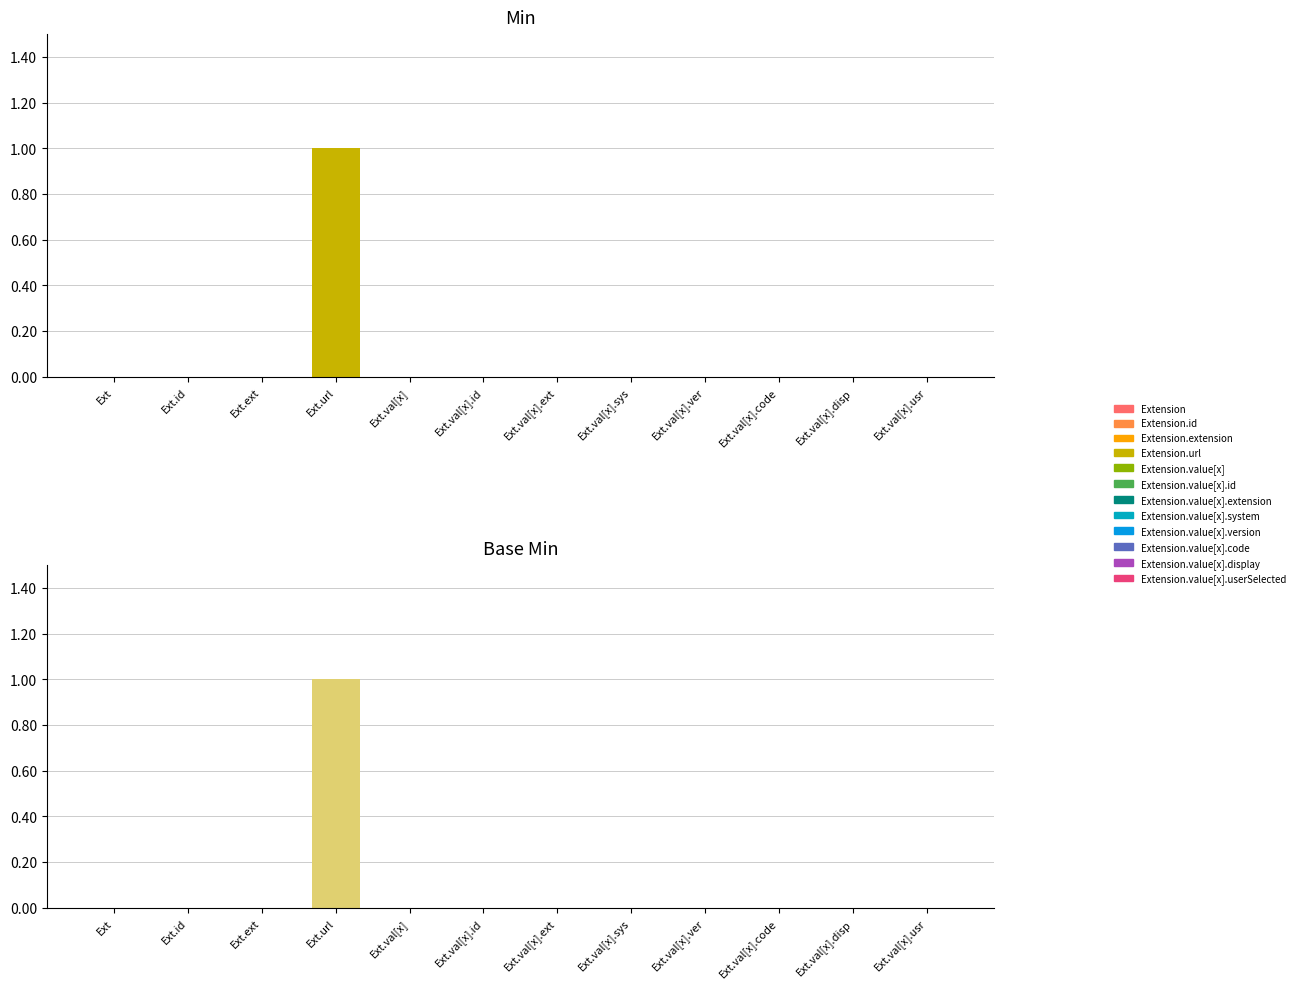

Is it true that Min equals 0 at Extension.extension?

True